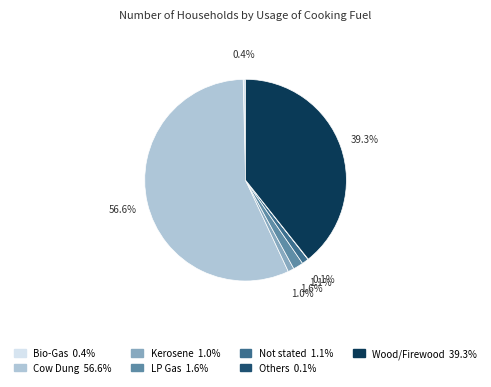

What is the majority slice?

Cow Dung